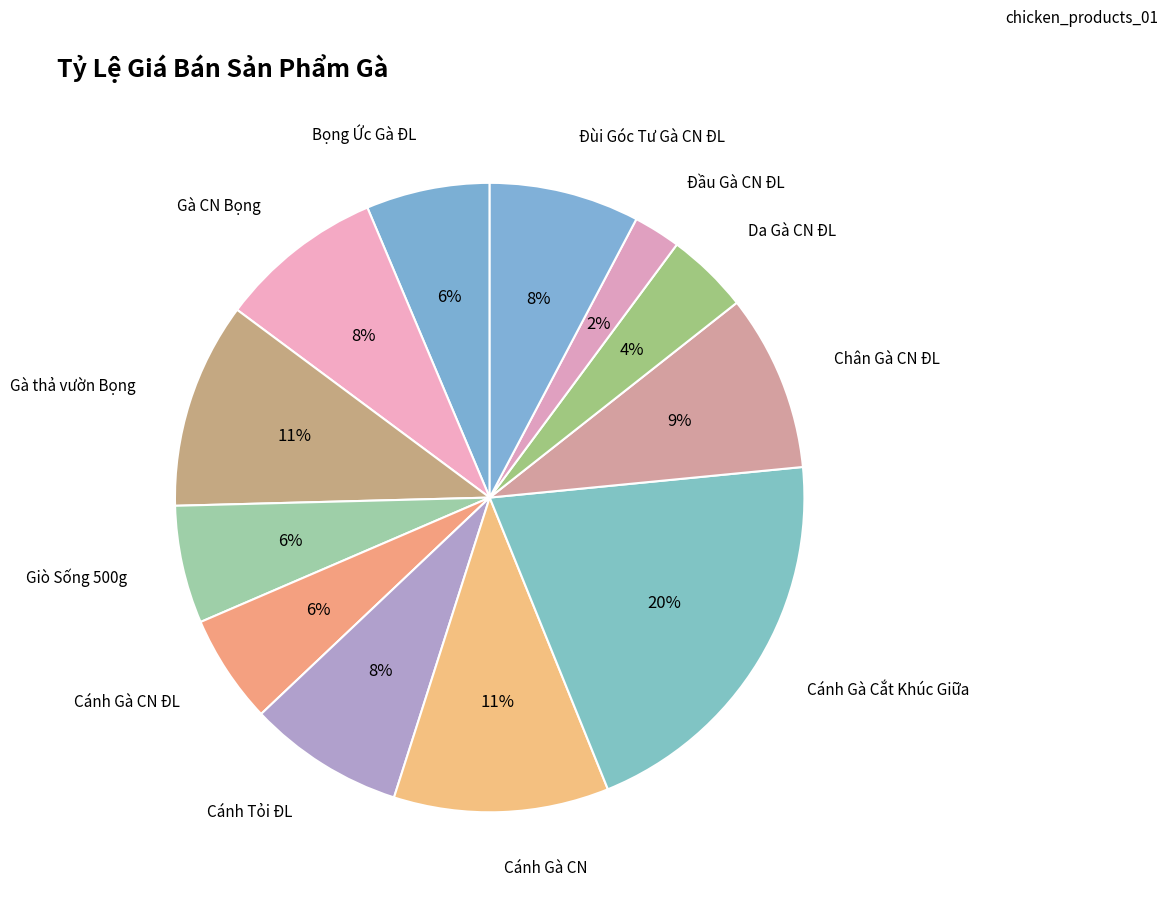

Count the number of slices in the pie.

12